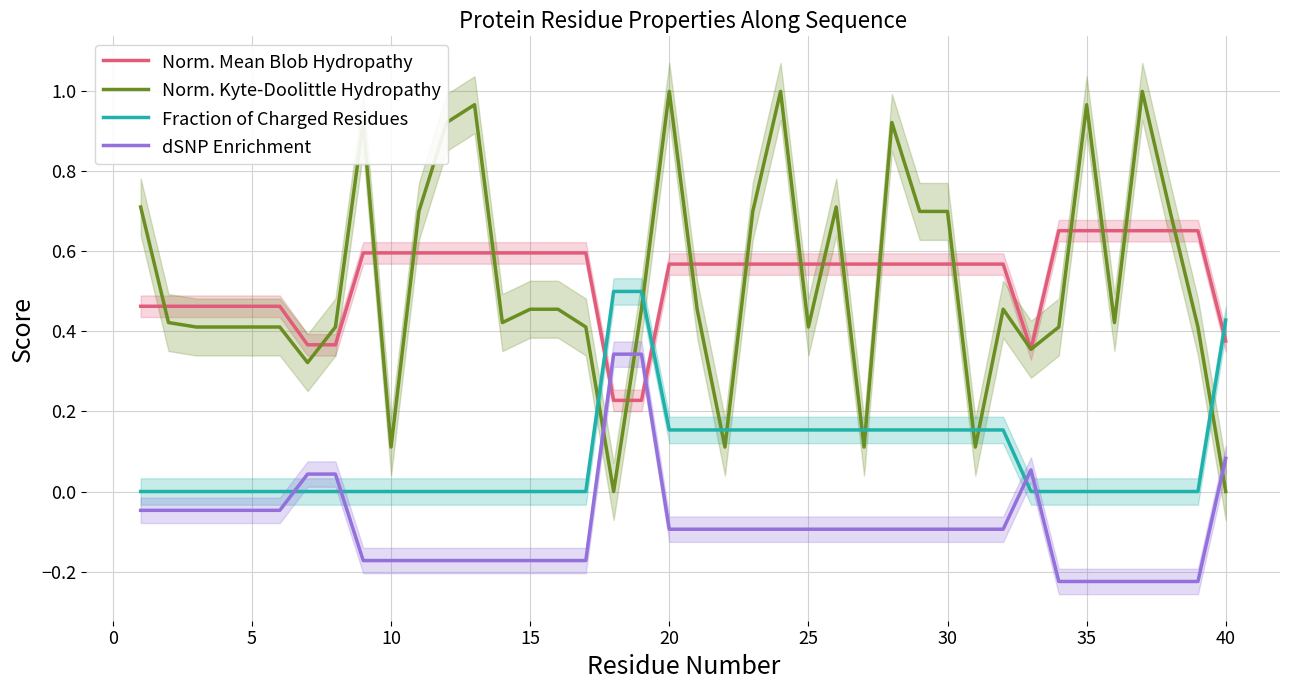

Which series ends up on top after the final intersection of Norm. Mean Blob Hydropathy and Fraction of Charged Residues?

Fraction of Charged Residues